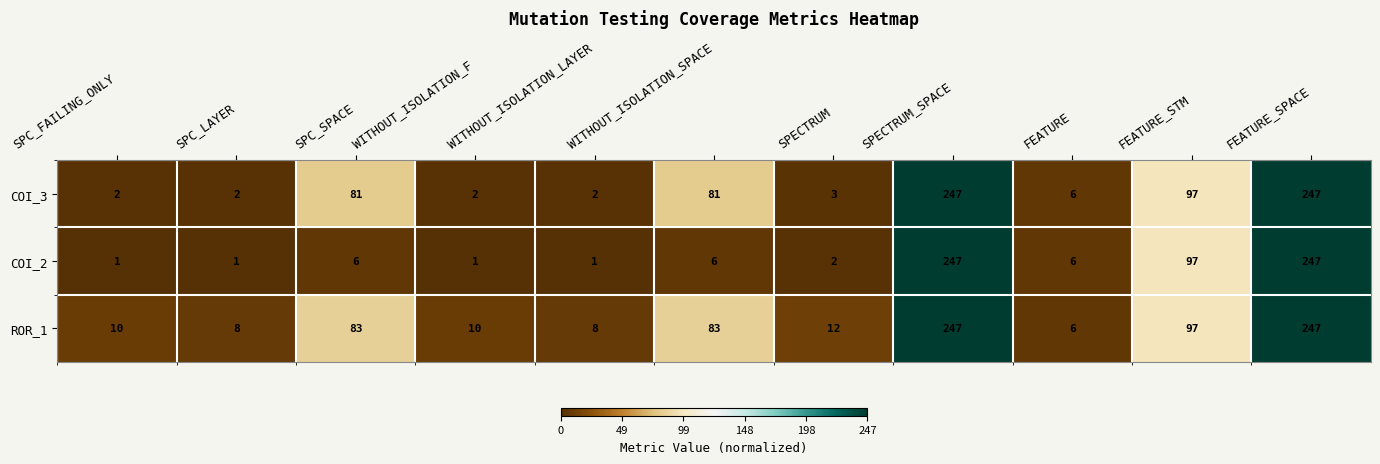

What is the total value across all series at WITHOUT_ISOLATION_LAYER?

11